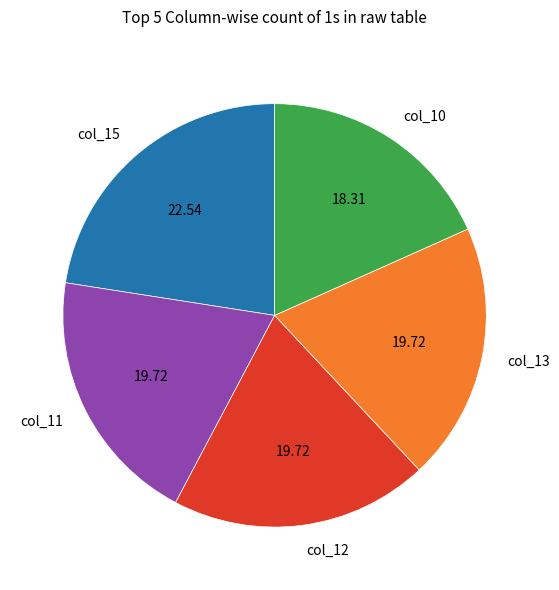

Approximately how many times larger is the value at col_10 compared to col_12?

0.9